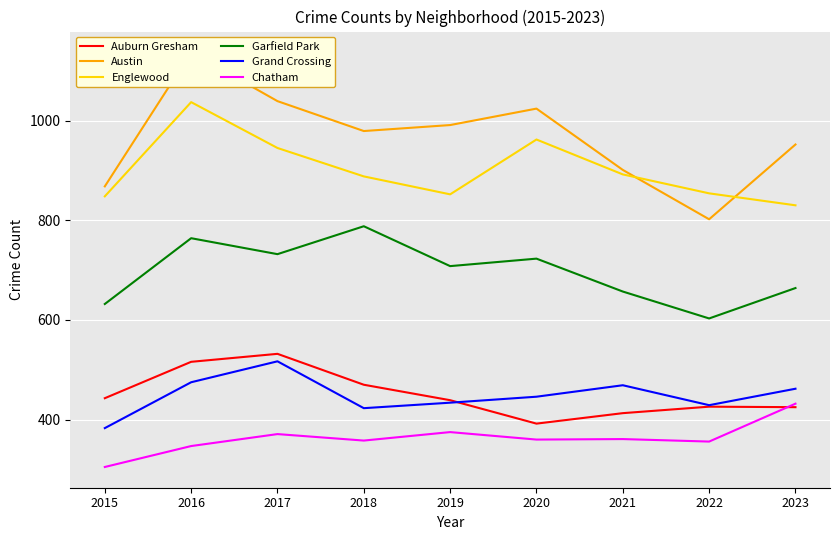

List the labels in order of Englewood value, smallest first.

2023, 2015, 2019, 2022, 2018, 2021, 2017, 2020, 2016